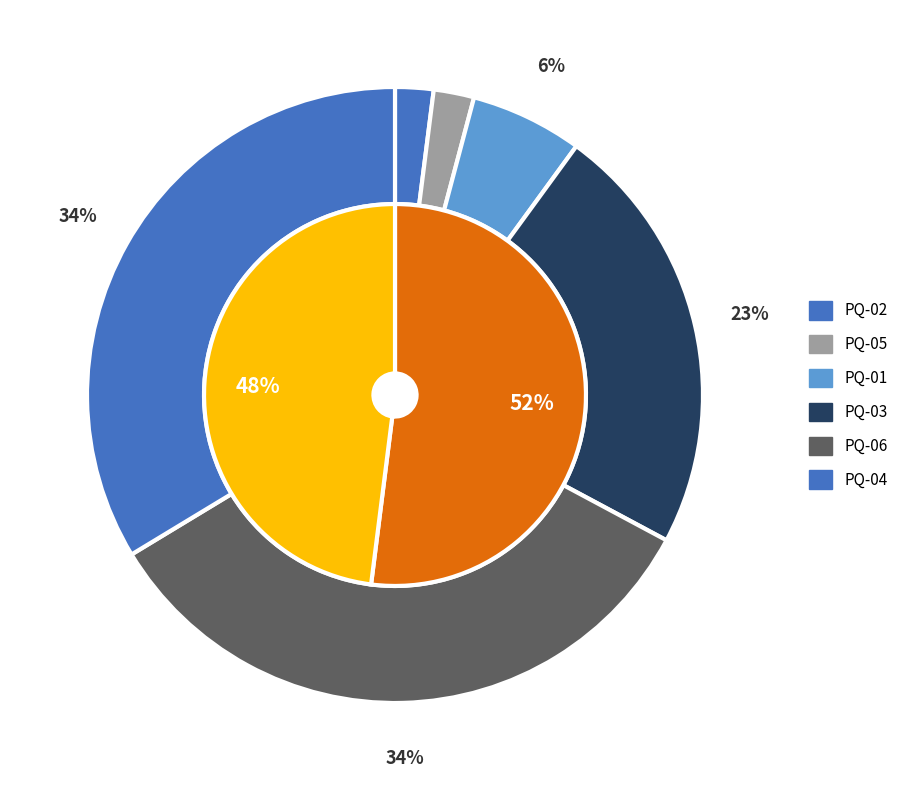

Which has a higher value, PQ-02 or PQ-03?

PQ-03